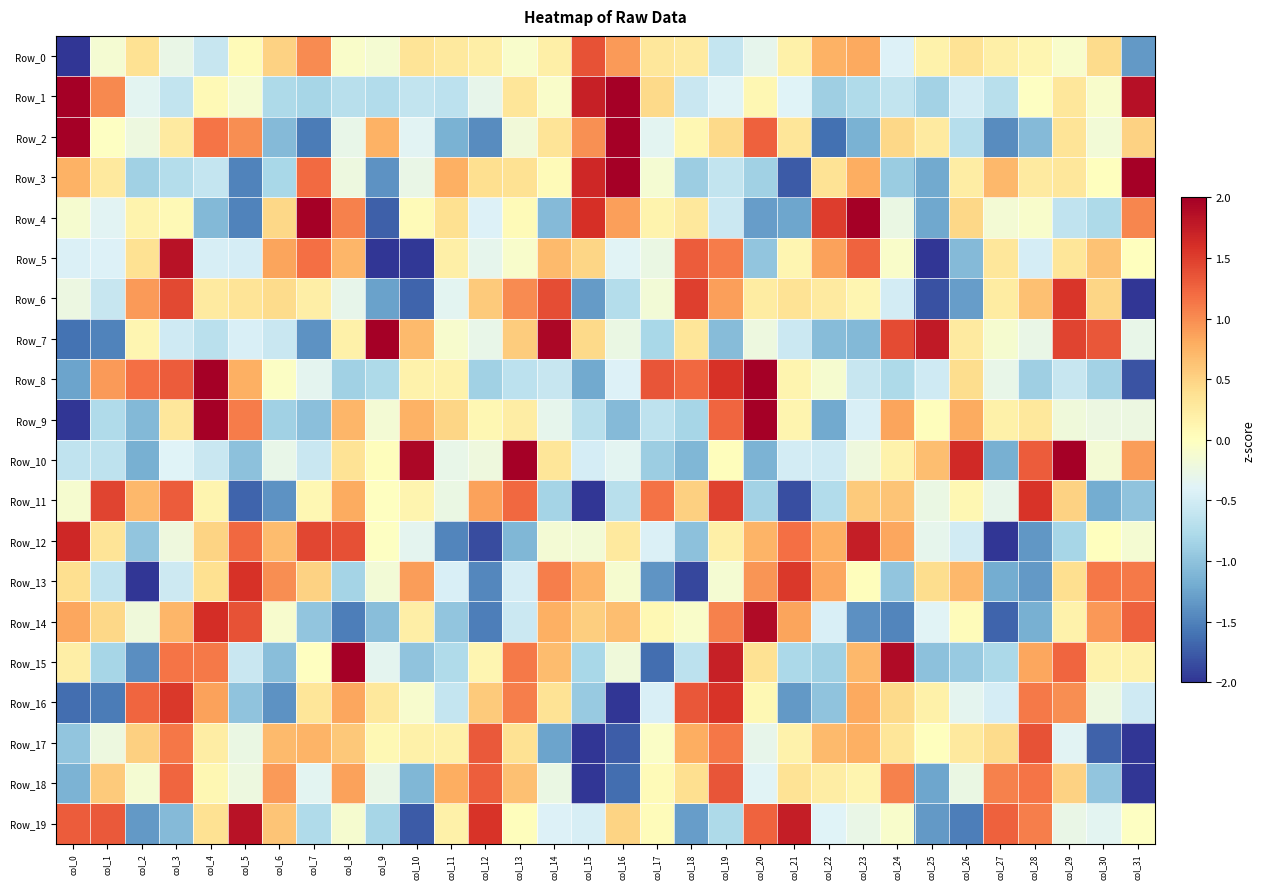

Rank the series by their maximum value, from highest to lowest.

Row_1, Row_10, Row_3, Row_9, Row_2, Row_7, Row_4, Row_8, Row_15, Row_14, Row_19, Row_5, Row_12, Row_13, Row_11, Row_16, Row_6, Row_0, Row_17, Row_18